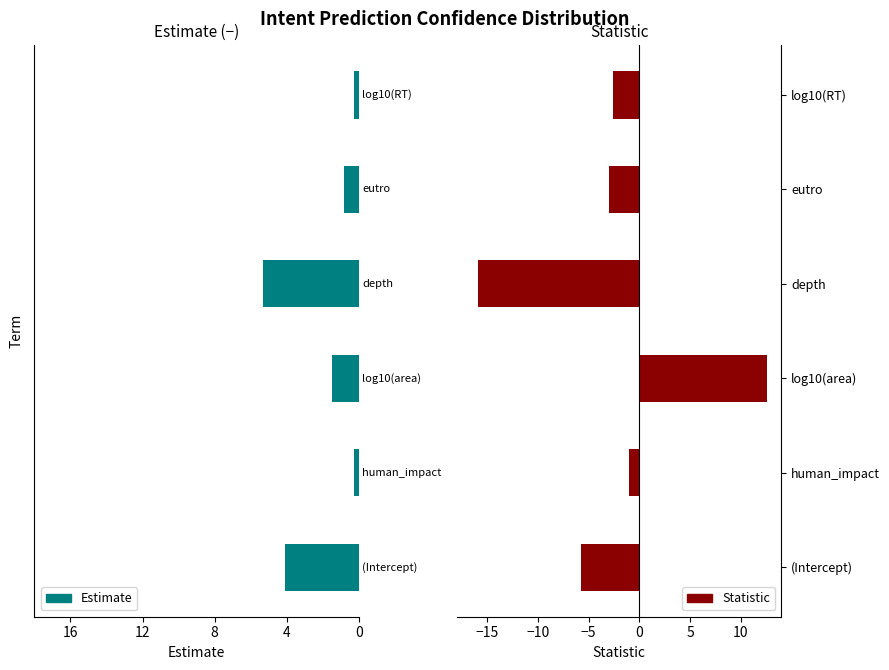

Is it true that estimate equals -0.4 at log10(area)?

False